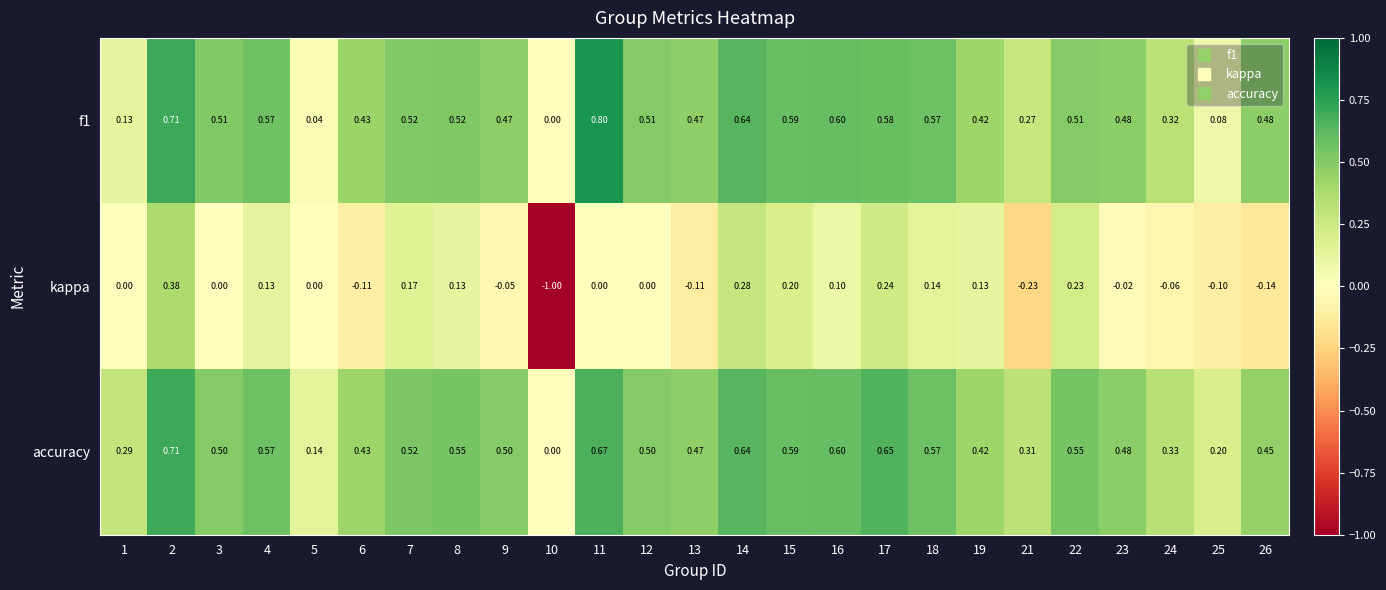

Which series has the largest total across all categories?

accuracy